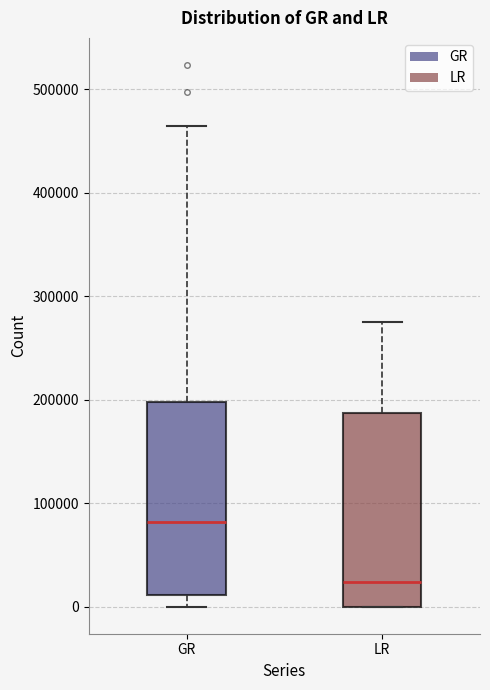

Reading left to right, read every box against the y-axis: the position of its median line, the range the box covers, and the ends of its whiskers. The values are not printed on the chart, so give them approximately, as read against the axis.

GR: median 80000, box 10000 to 200000, whiskers 0 to 460000
LR: median 20000, box 0 to 190000, whiskers 0 to 280000